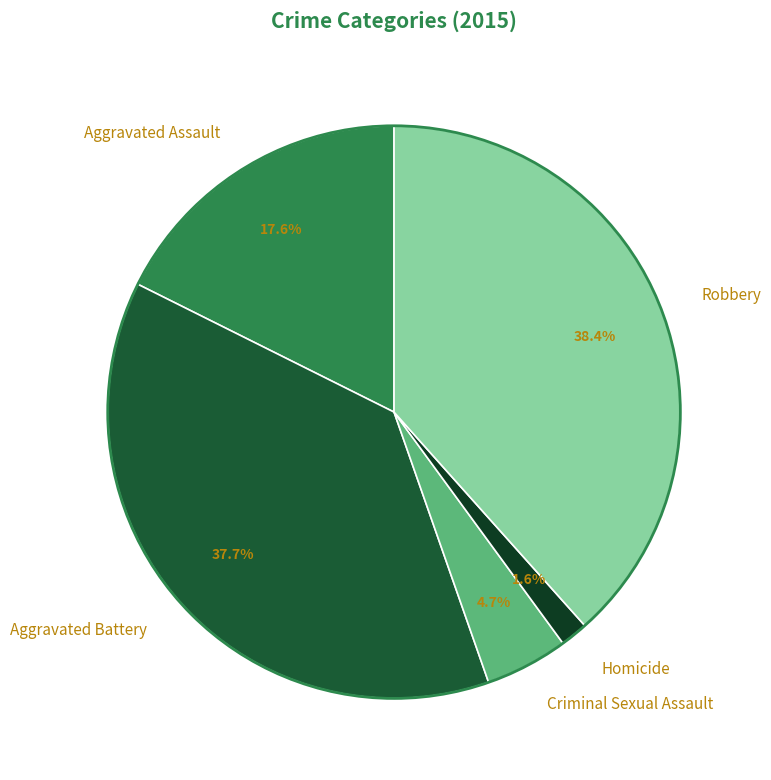

Is Criminal Sexual Assault the majority of the pie?

No